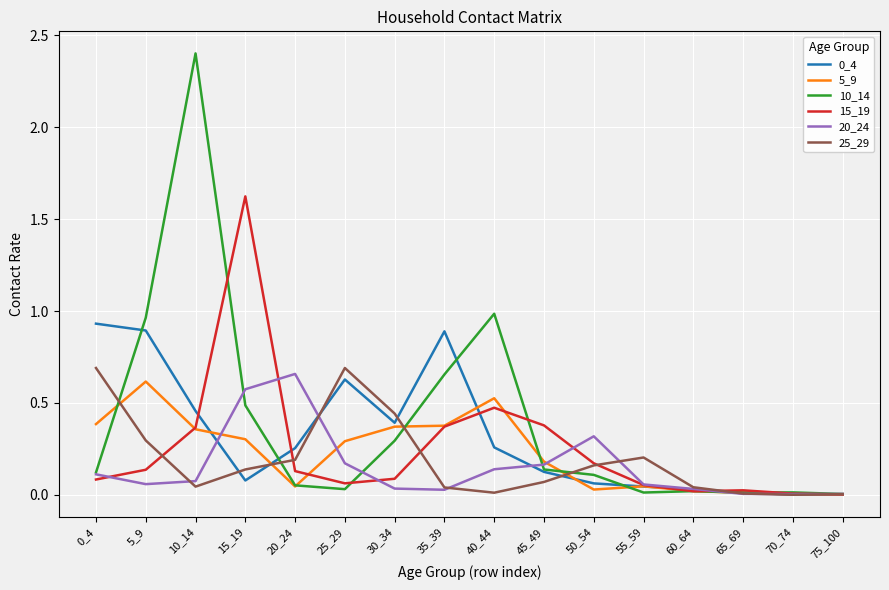

The 10_14 series shows 0.4 at 35_39. True or false?

False